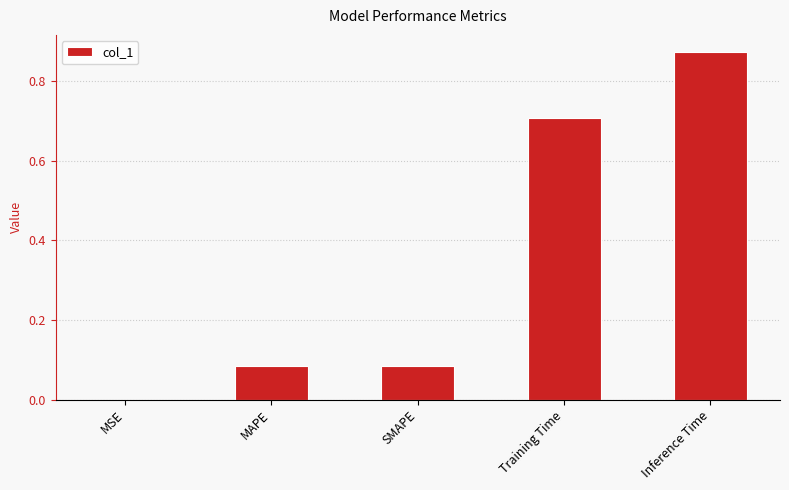

True or false: the data shows 0.0 at MAPE.

False